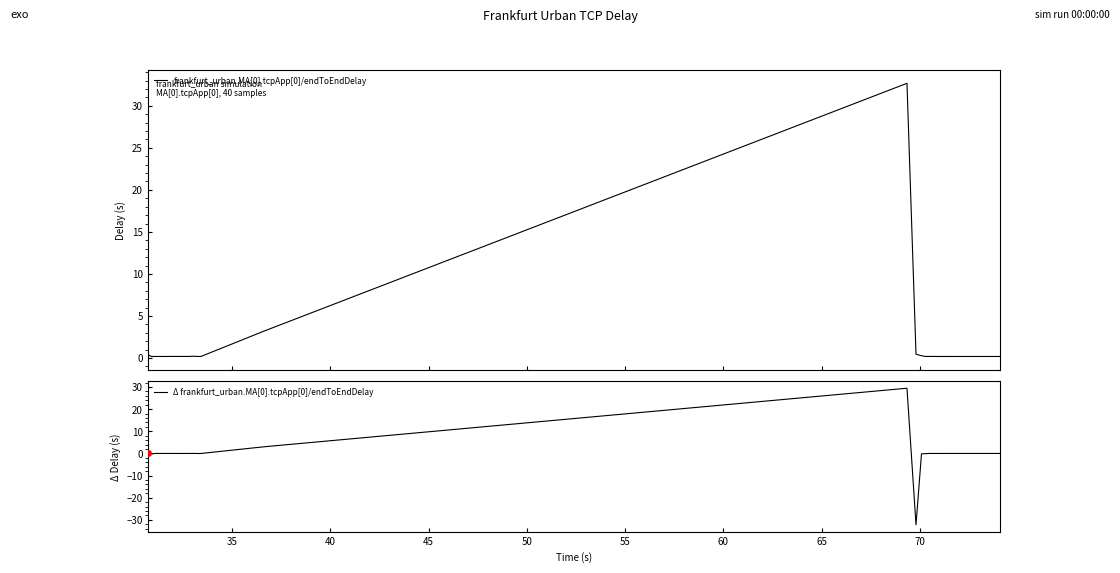

How many lines are shown in the chart?

2